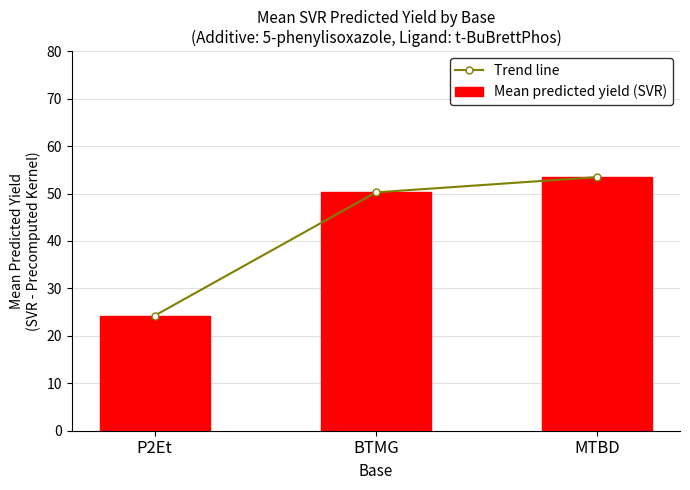

What is the minimum value shown in the chart?

24.3